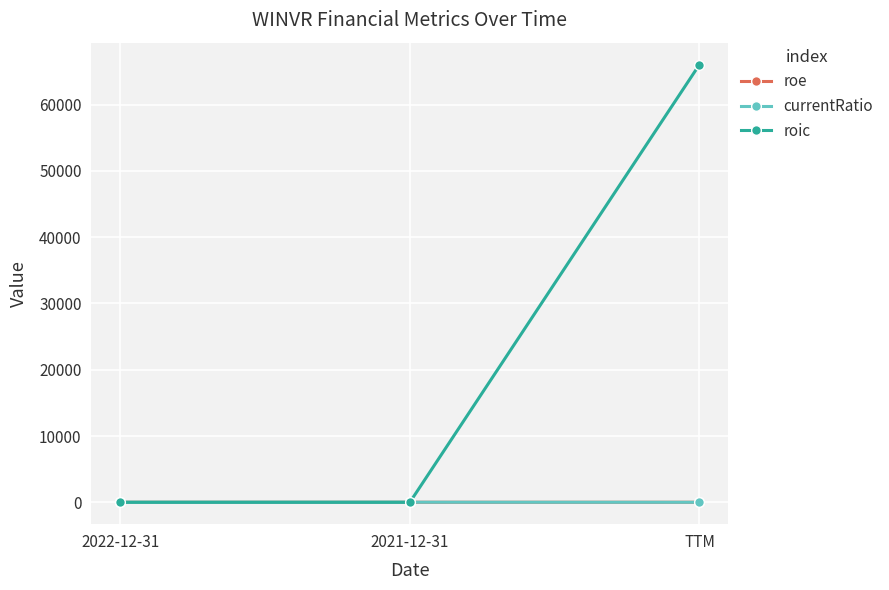

What is the total value across all series at 2022-12-31?

0.2